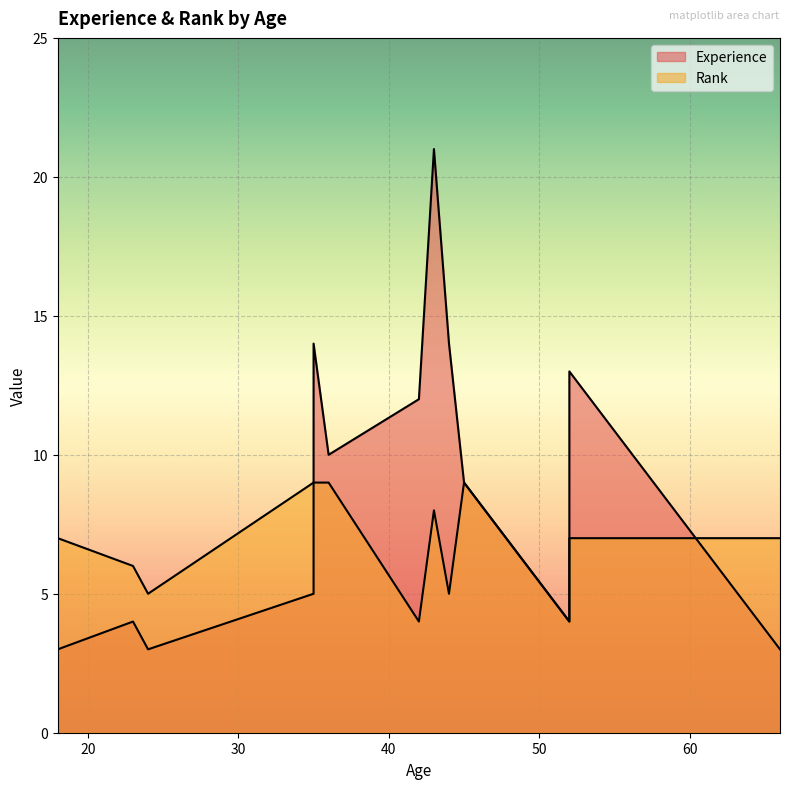

What is the minimum value for Experience?

3